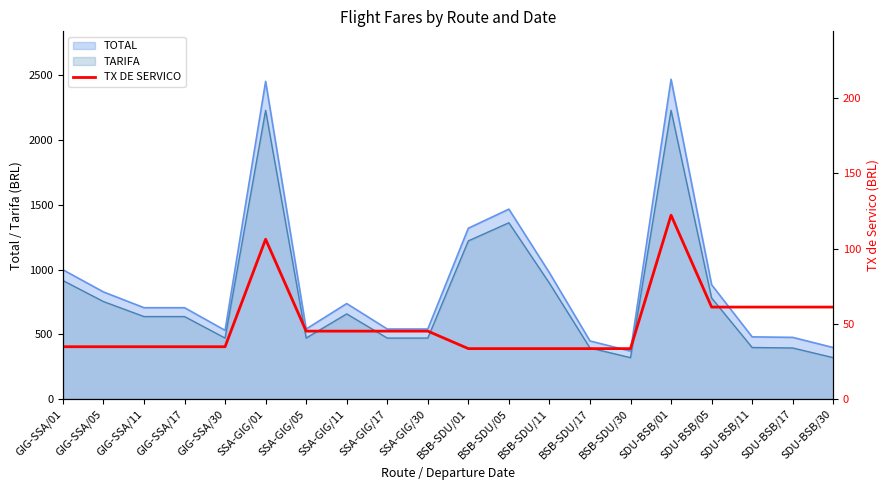

The chart shows a value of 34.8 at GIG-SSA/05. True or false?

True